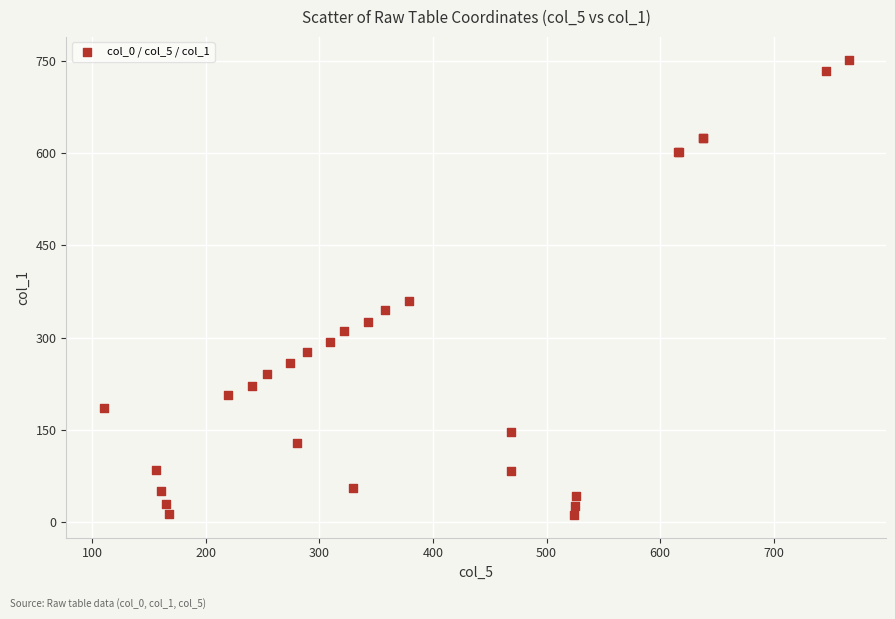

What Y value in the scatter plot is closest to 382?

359